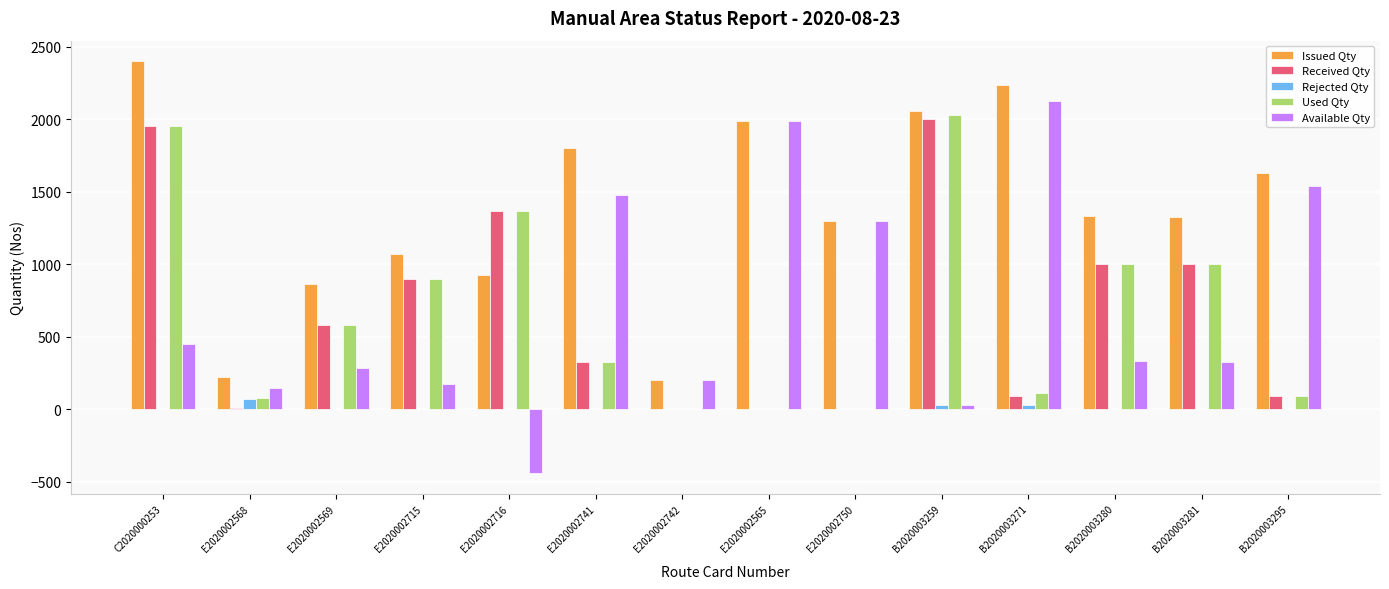

True or false: Available Qty has a value of -117 at E2020002716.

False